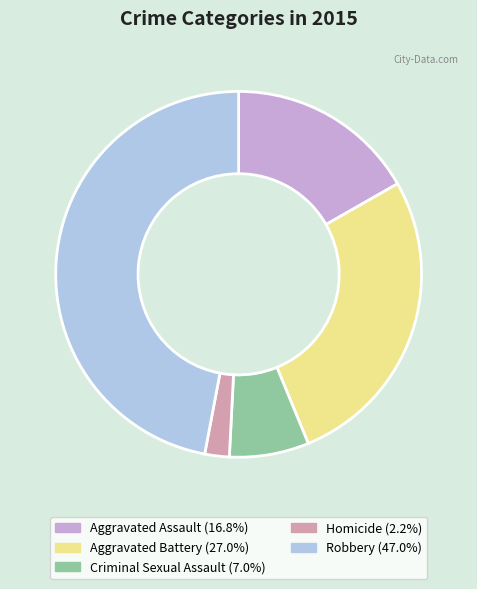

Rank the categories by value from highest to lowest.

Robbery, Aggravated Battery, Aggravated Assault, Criminal Sexual Assault, Homicide